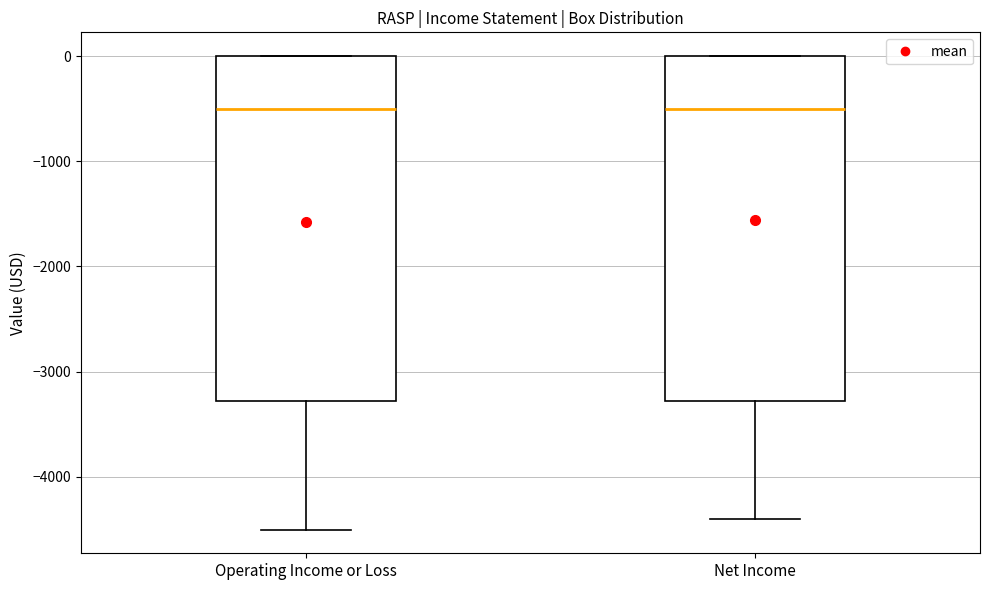

Reading left to right, transcribe this box plot: for each box, give where its median line is, the range the box spans, and where its two whiskers end, as read against the y-axis. The values are not printed on the chart, so give them approximately, as read against the axis.

Operating Income or Loss: median -500, box -3300 to 0, whiskers -4500 to 0
Net Income: median -500, box -3300 to 0, whiskers -4400 to 0